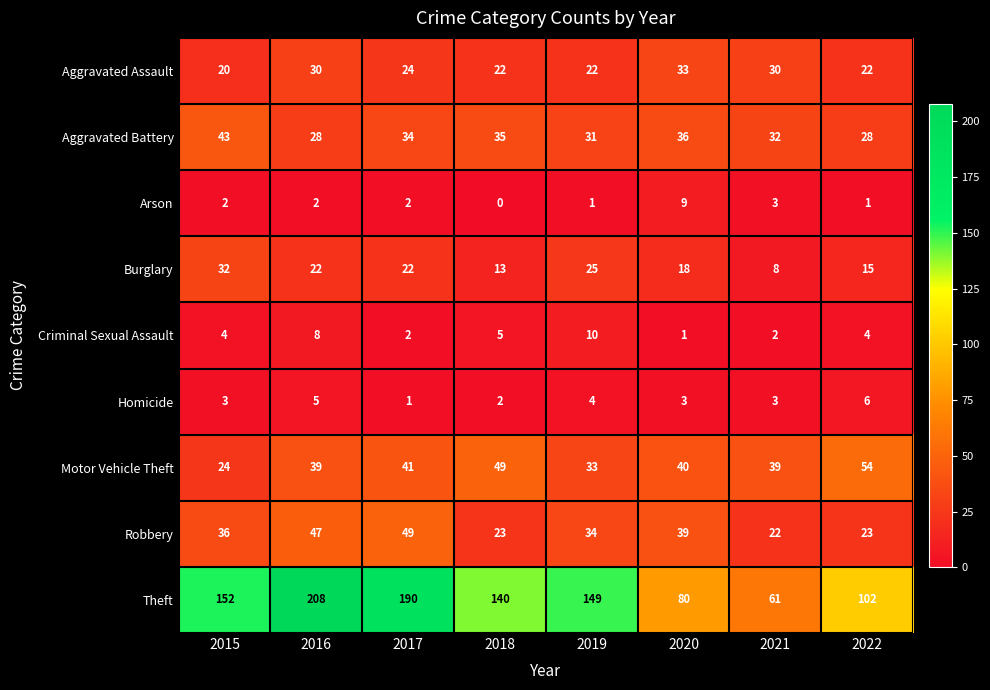

Which category has the highest value across all series?

2016